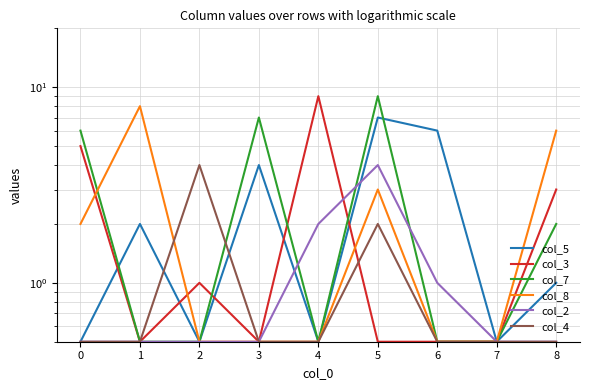

How many series are shown in this chart?

6